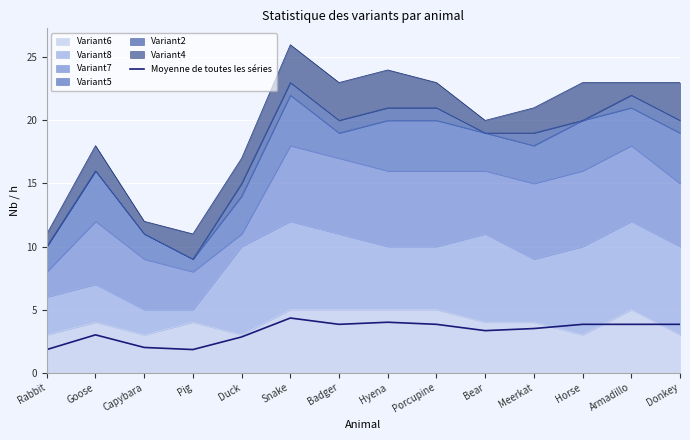

Reading left to right, what are all the values shown in this chart?

Rabbit=1.8	Goose=3.0	Capybara=2.0	Pig=1.8	Duck=2.8	Snake=4.3	Badger=3.8	Hyena=4.0	Porcupine=3.8	Bear=3.3	Meerkat=3.5	Horse=3.8	Armadillo=3.8	Donkey=3.8